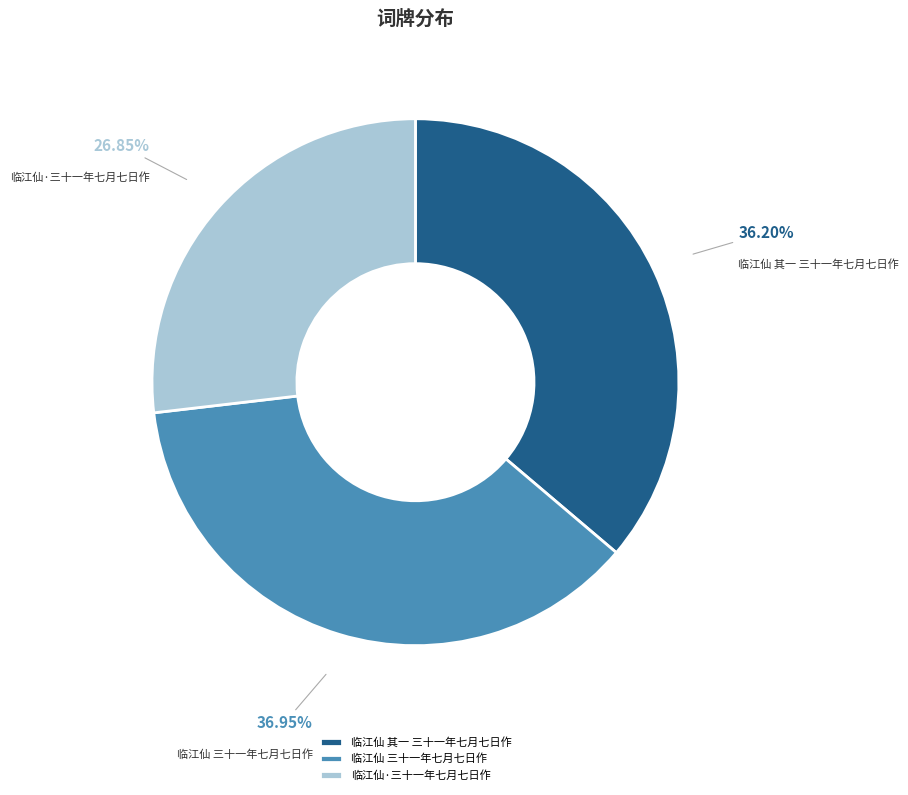

How many slices are in this pie chart?

3